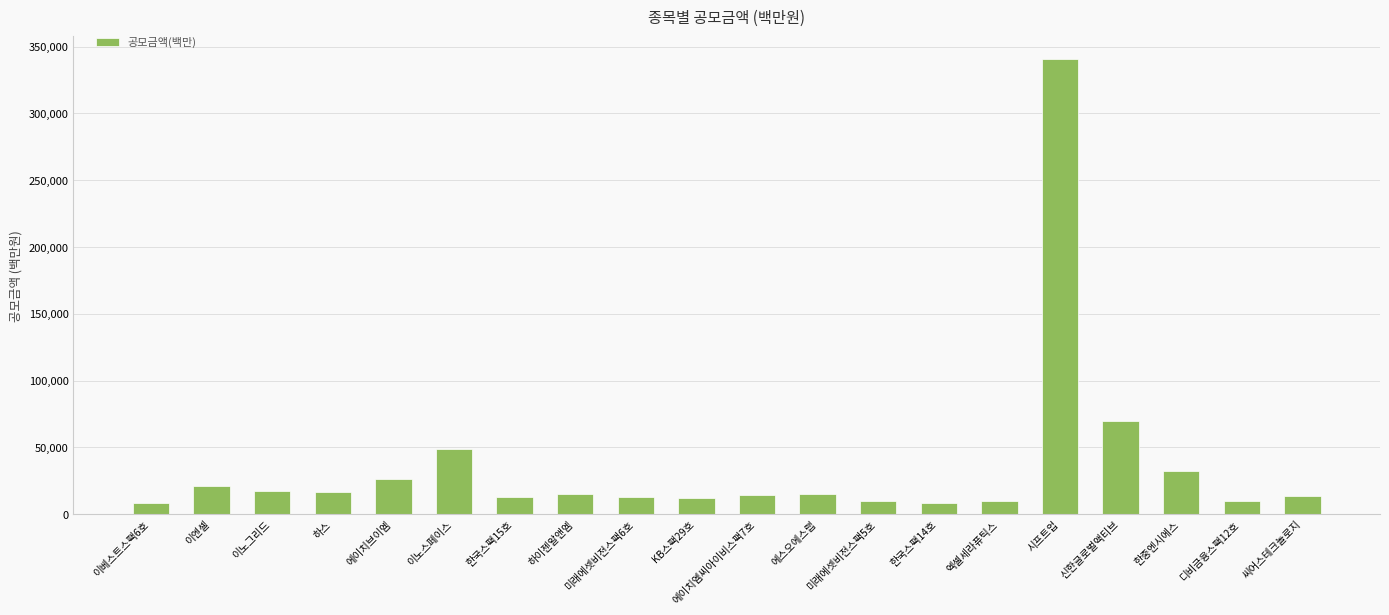

What is the sum of all values?

713442